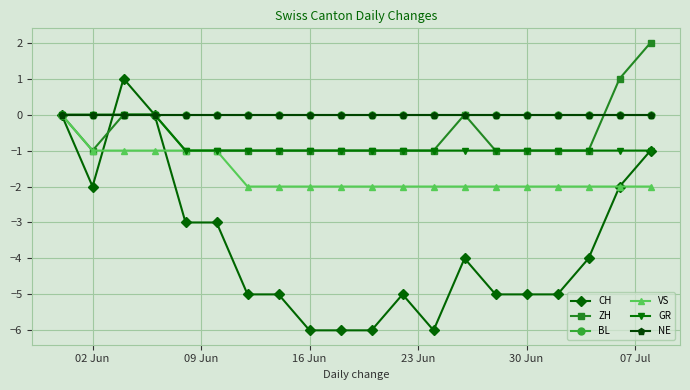

True or false: CH has more than 2 interior local peaks.

True